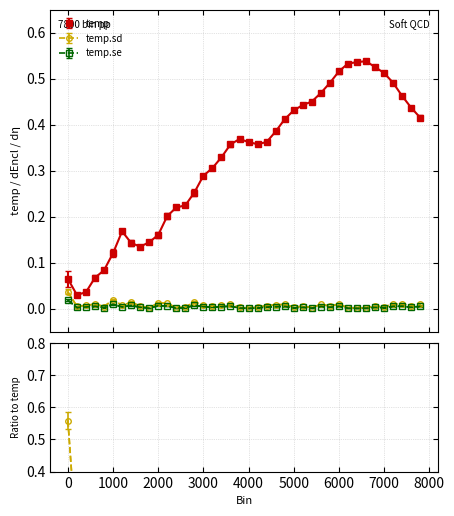

True or false: temp.se and temp intersect in this chart.

False